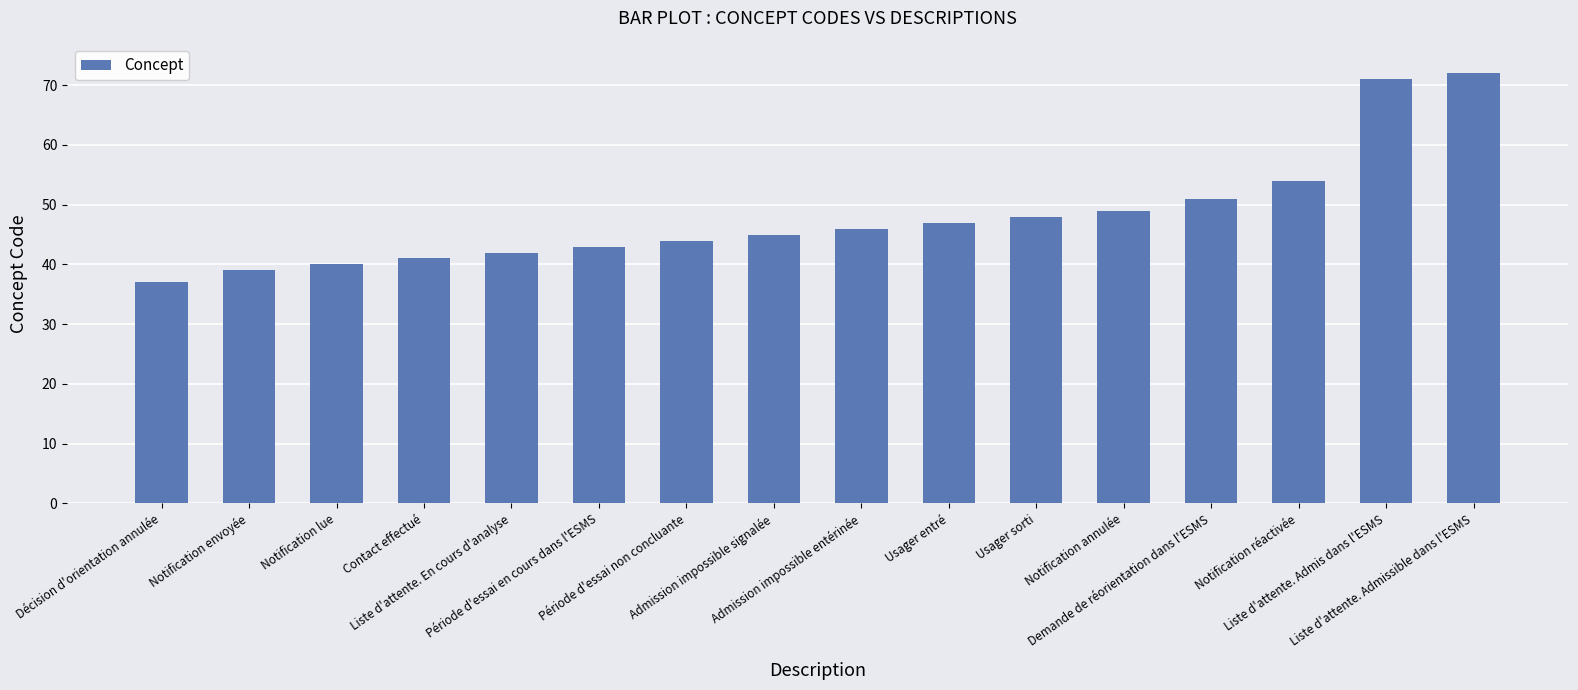

How many data points are less than 46?

8